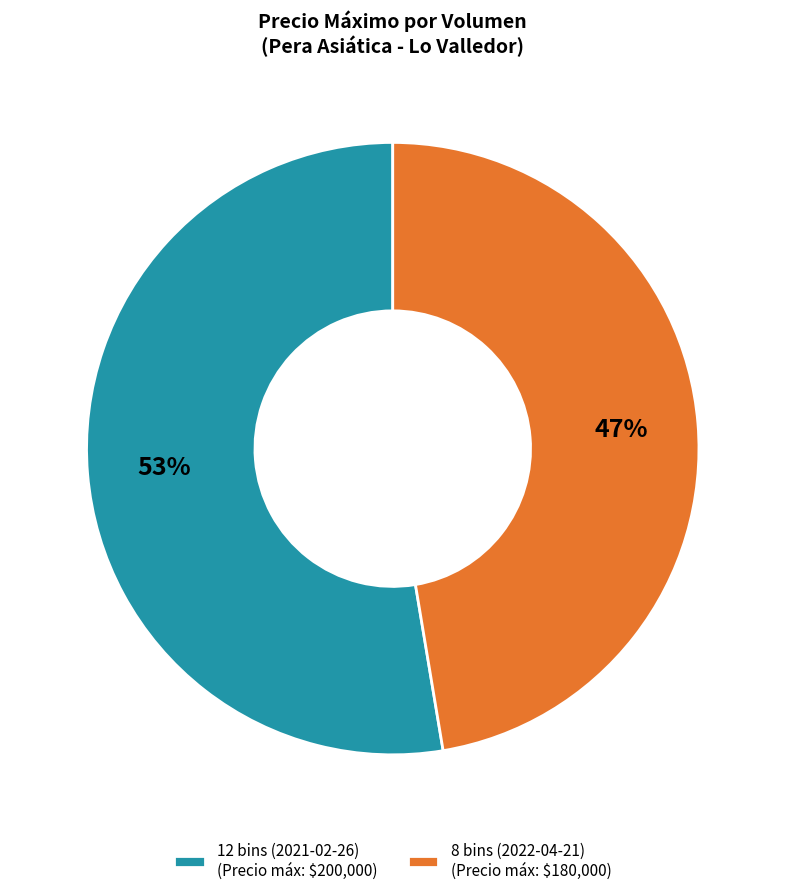

True or false: 12 bins (2021-02-26) accounts for 53% of the total.

True